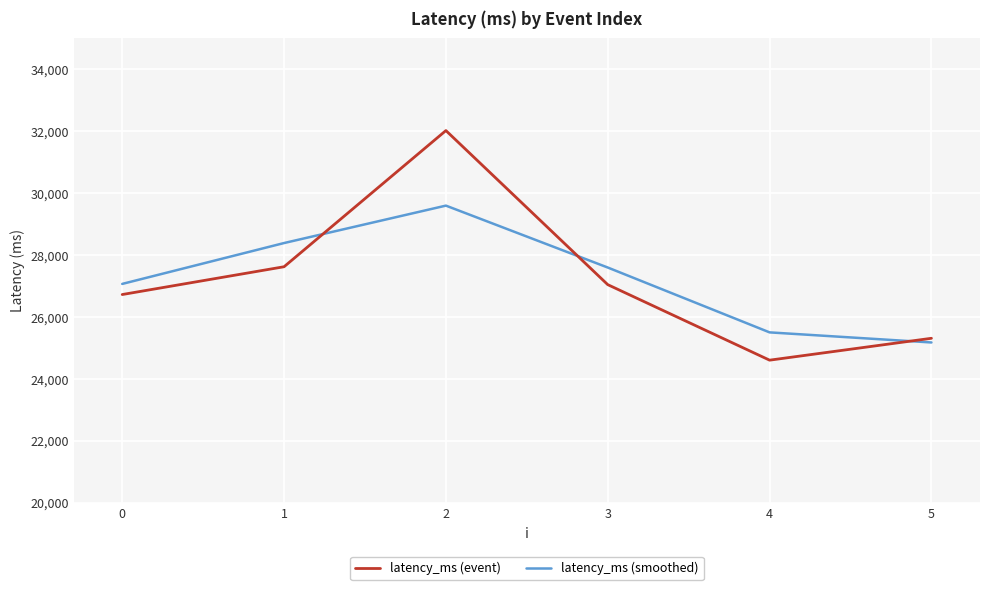

At which category is the sum across all series the highest?

2